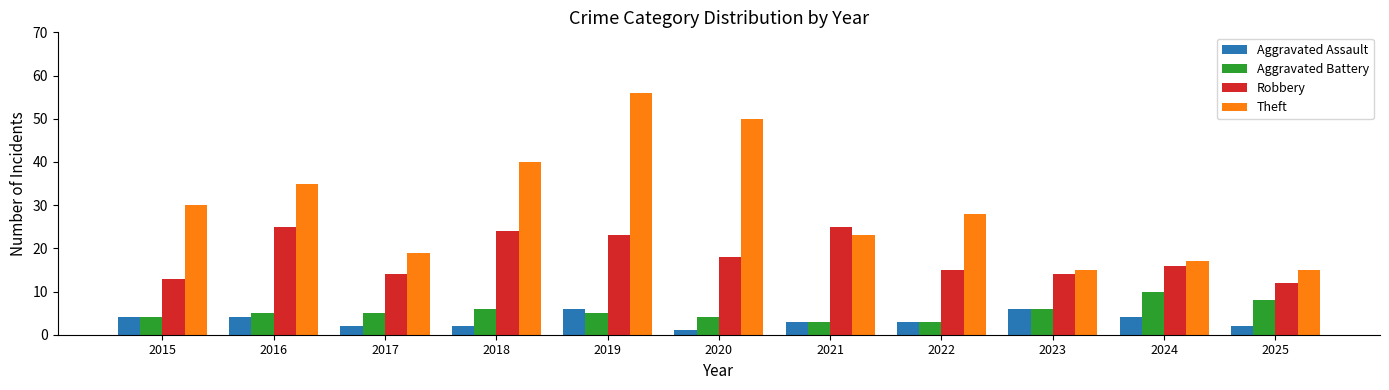

How many data points in Robbery are less than 16?

5